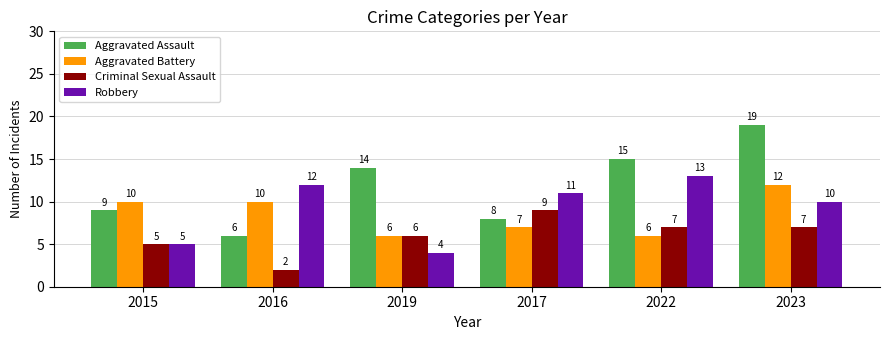

Count the number of categories in the chart.

6